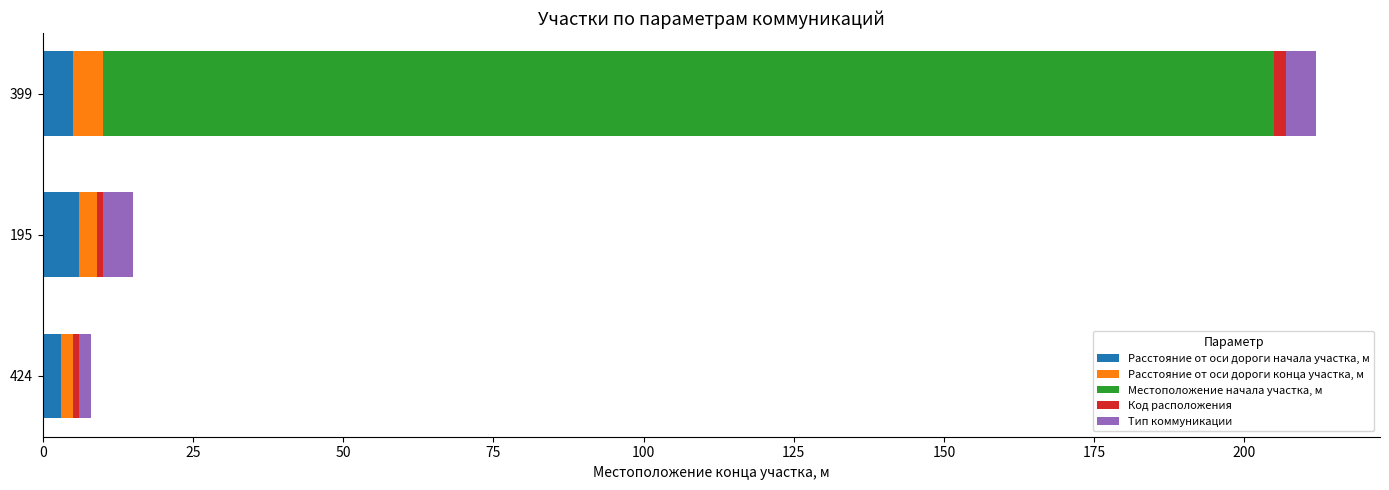

At which category is the sum across all series the highest?

399